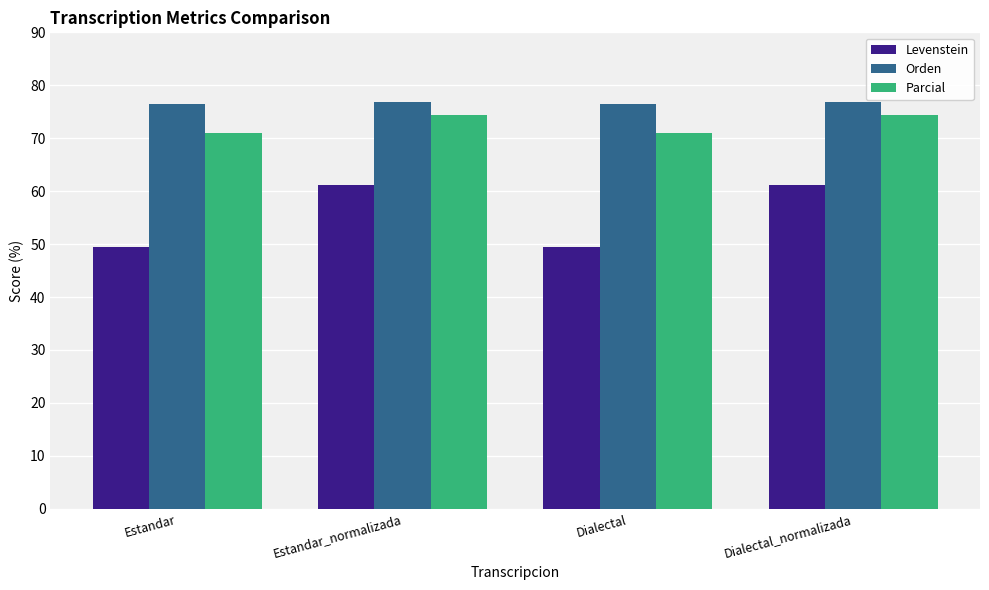

What is the label of the 4th bar from the right?

Estandar